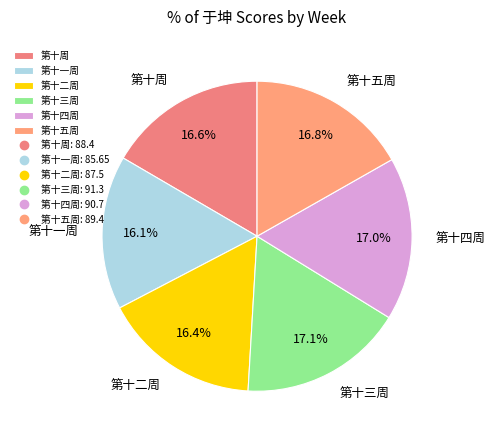

What percentage is NOT represented by 第十四周?

83.0%